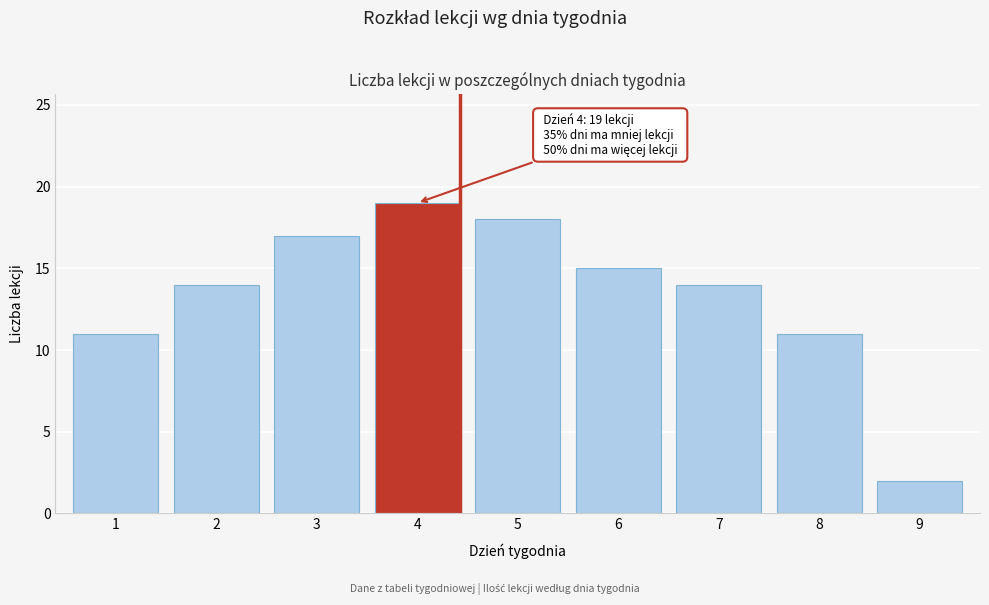

Reading left to right, extract all data points from this chart.

1=11	2=14	3=17	4=19	5=18	6=15	7=14	8=11	9=2